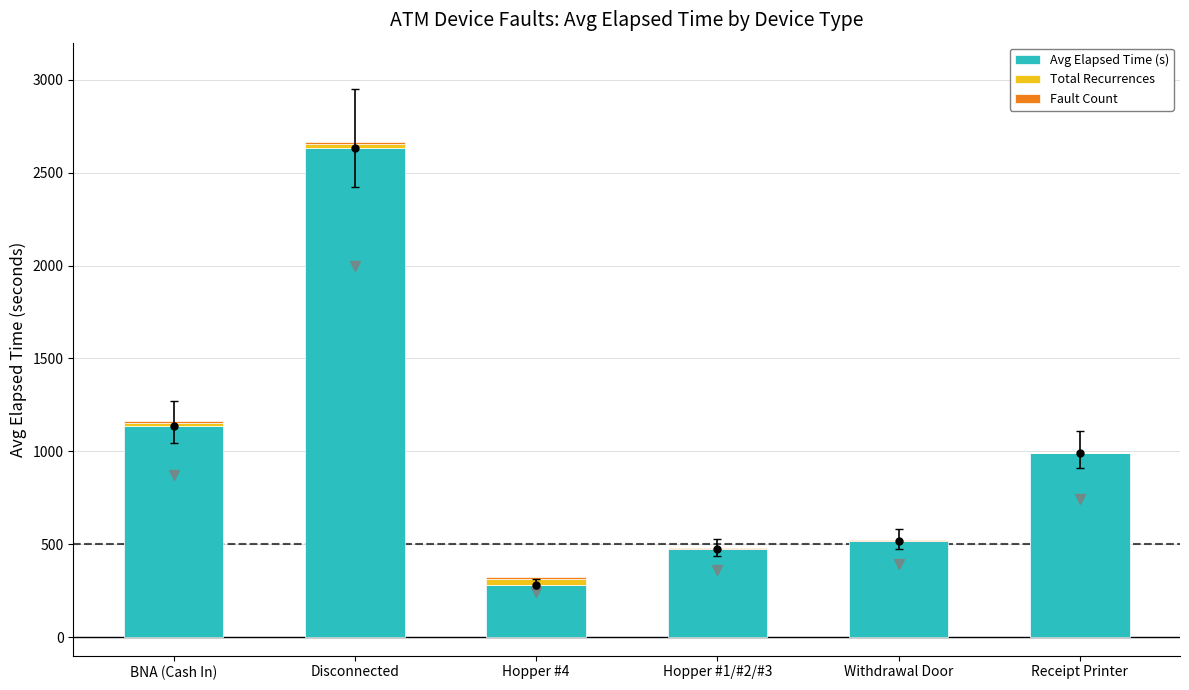

At which label does Avg Elapsed Time (s) reach its peak?

Disconnected